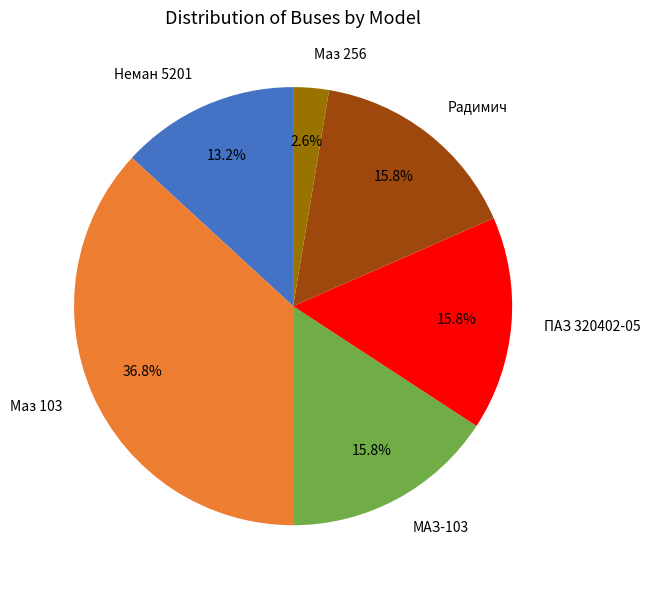

Is Маз 103 the majority of the pie?

No